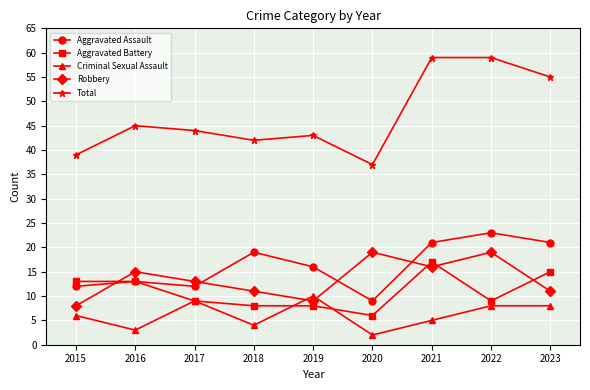

At which label is Robbery closest to 13?

2017